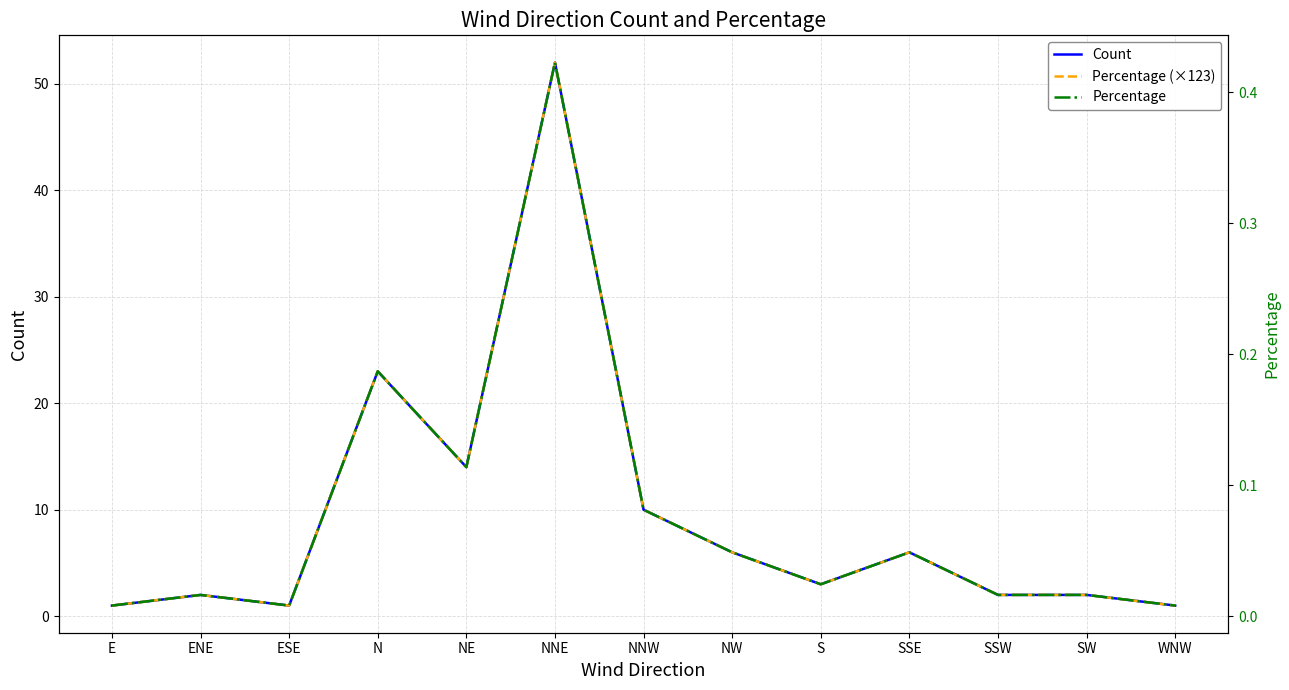

The value of Percentage (×123) at S is 4.7. True or false?

False